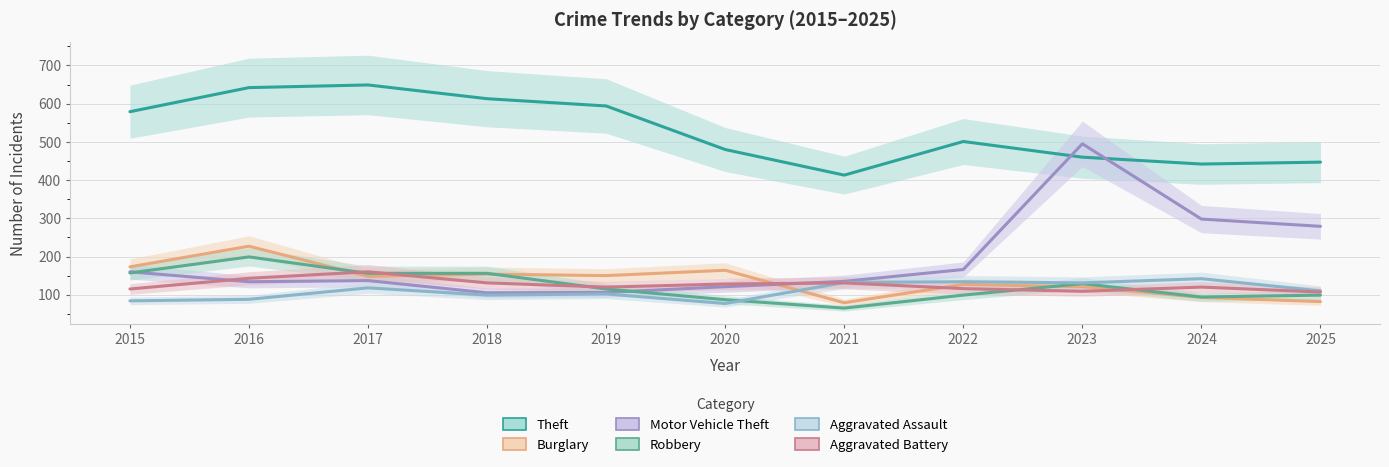

Where does the Motor Vehicle Theft series first go above 137?

2015